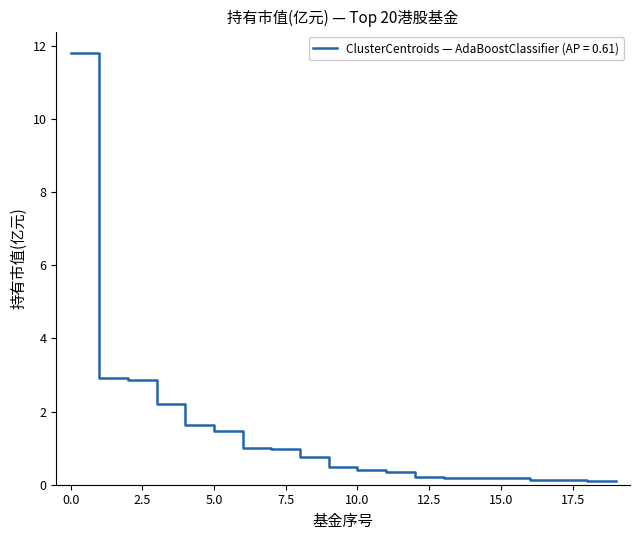

What is the greatest value displayed?

11.8